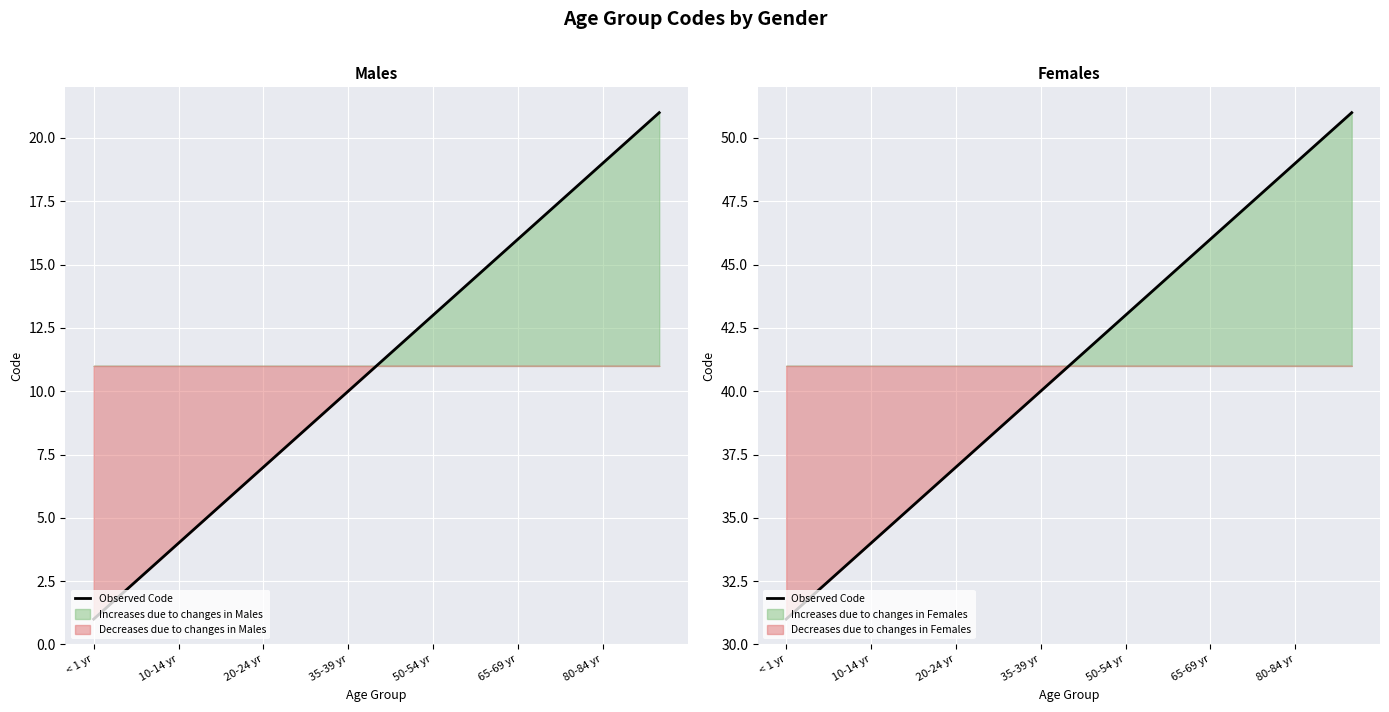

What is the smallest value displayed?

31